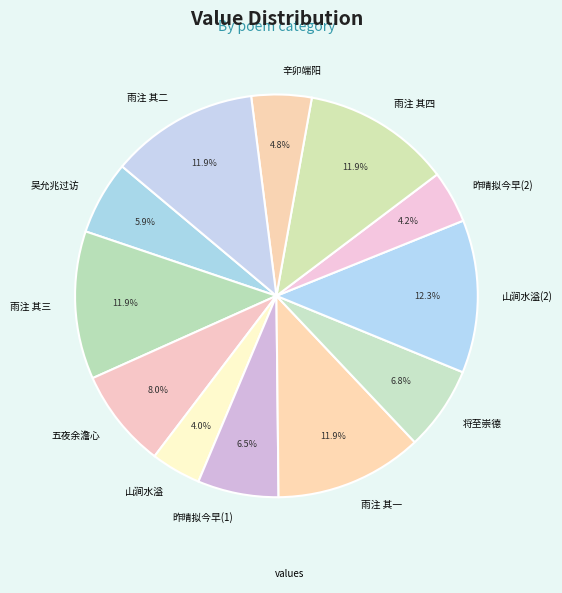

Approximately how many times larger is the value at 吴允兆过访 compared to 山涧水溢(2)?

0.5